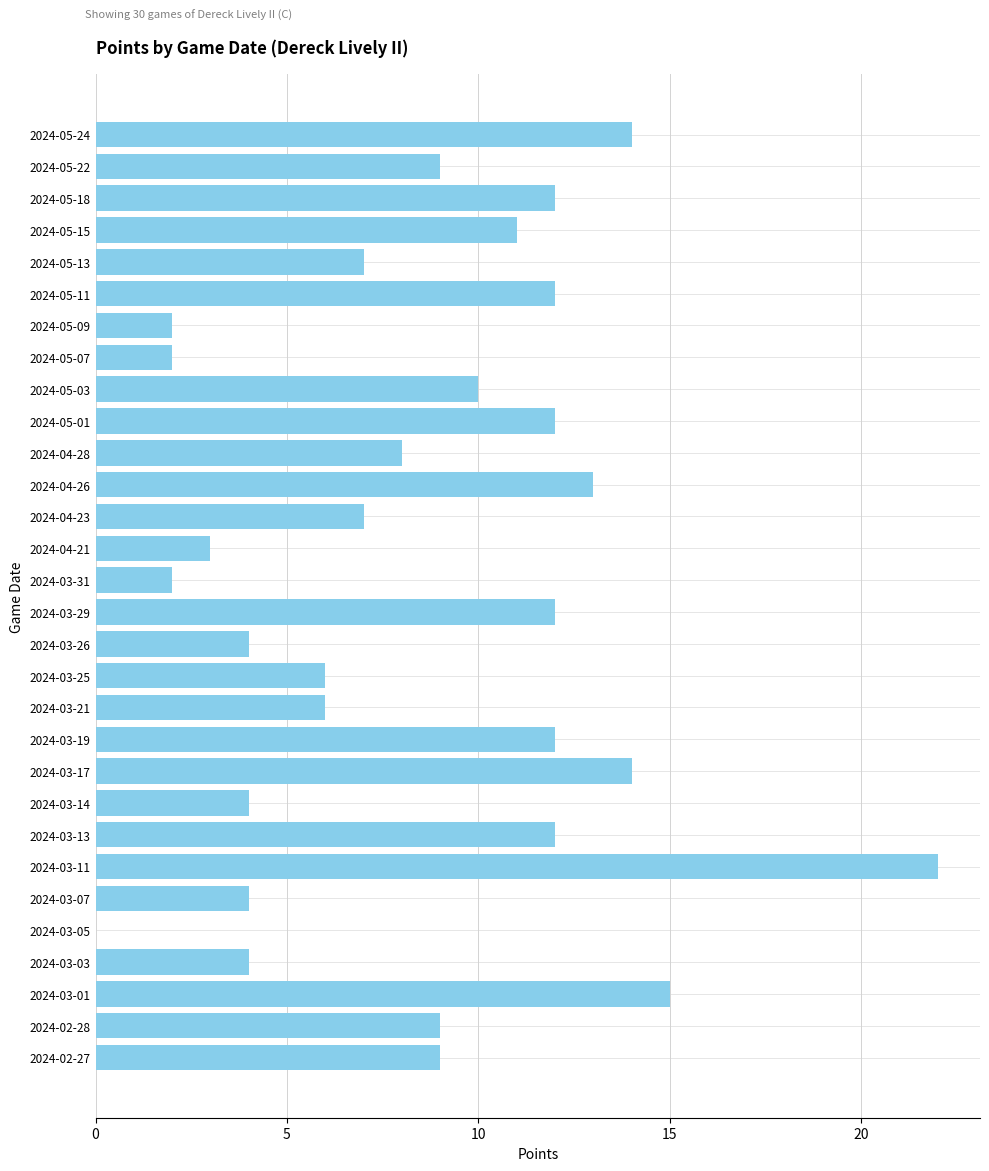

What is the approximate value at 2024-03-25?

6